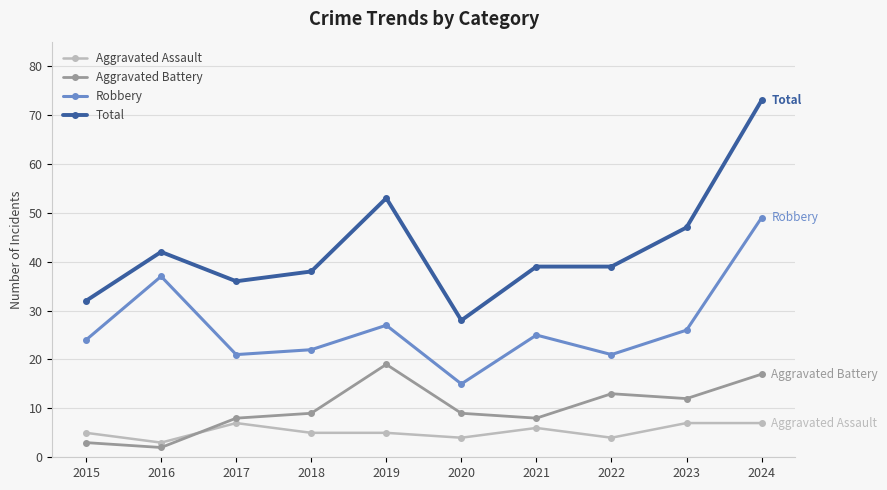

True or false: Aggravated Assault and Robbery intersect in this chart.

False